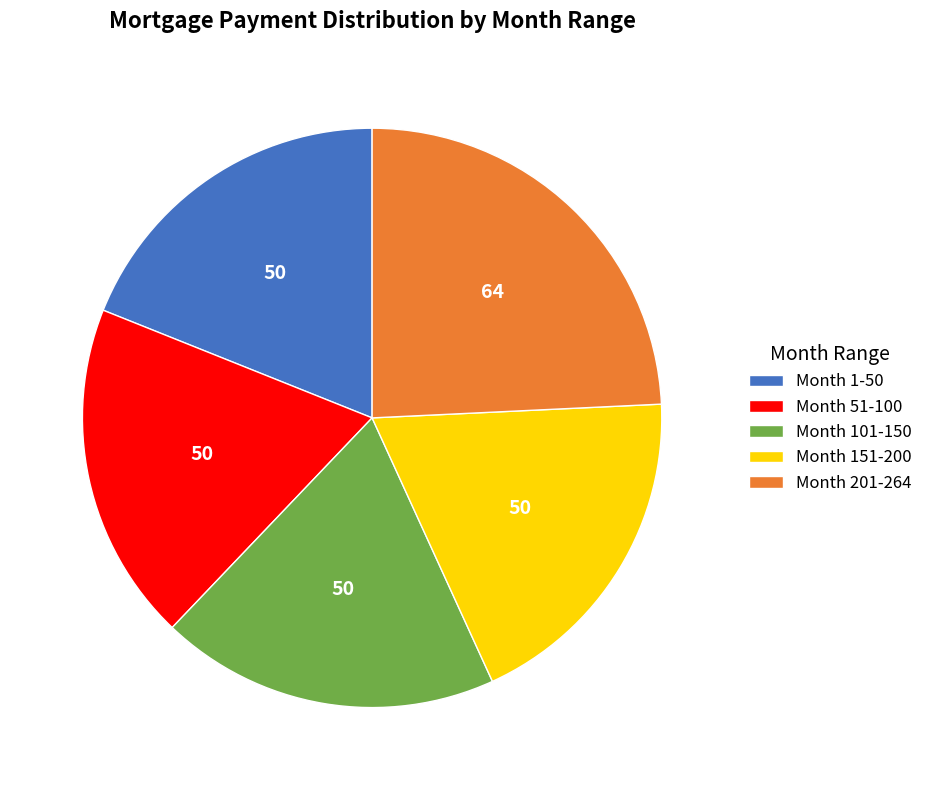

Between Month 201-264 and Month 151-200, which is larger?

Month 201-264